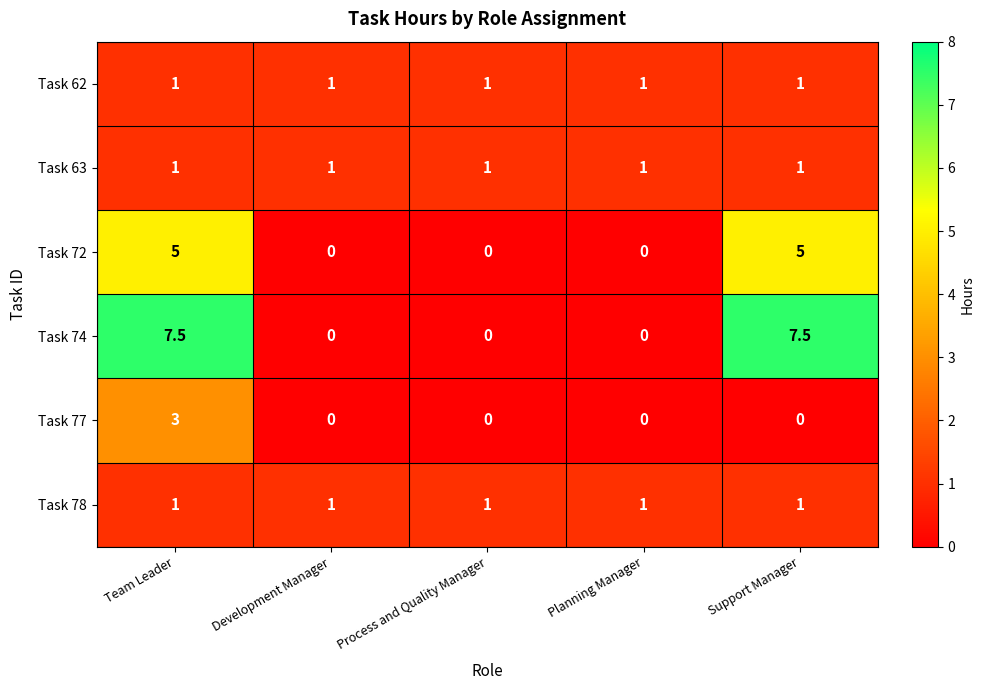

The Task 63 series shows 0.3 at Development Manager. True or false?

False